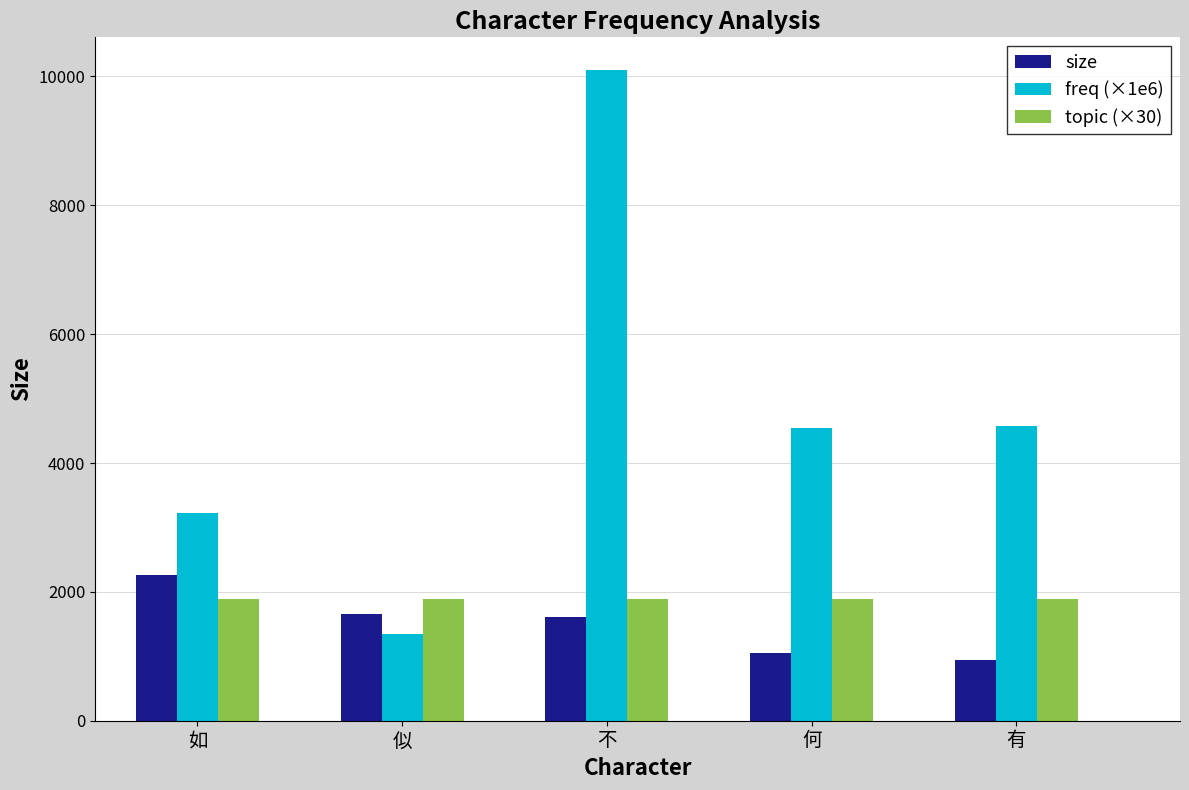

Which series changed the most between 不 and 何?

freq (×1e6)